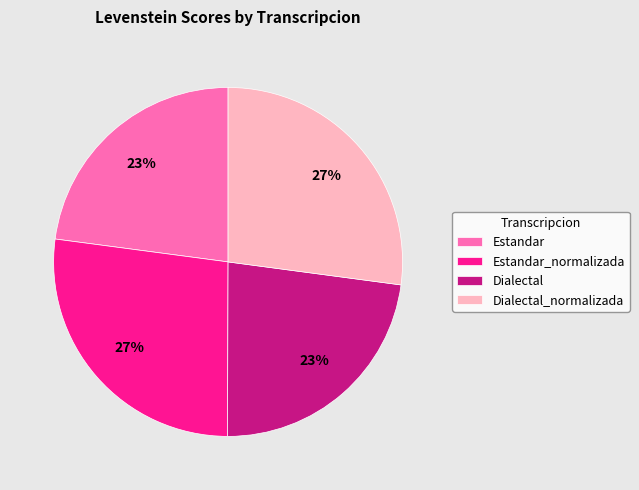

Does Dialectal_normalizada represent more than half of the total?

No